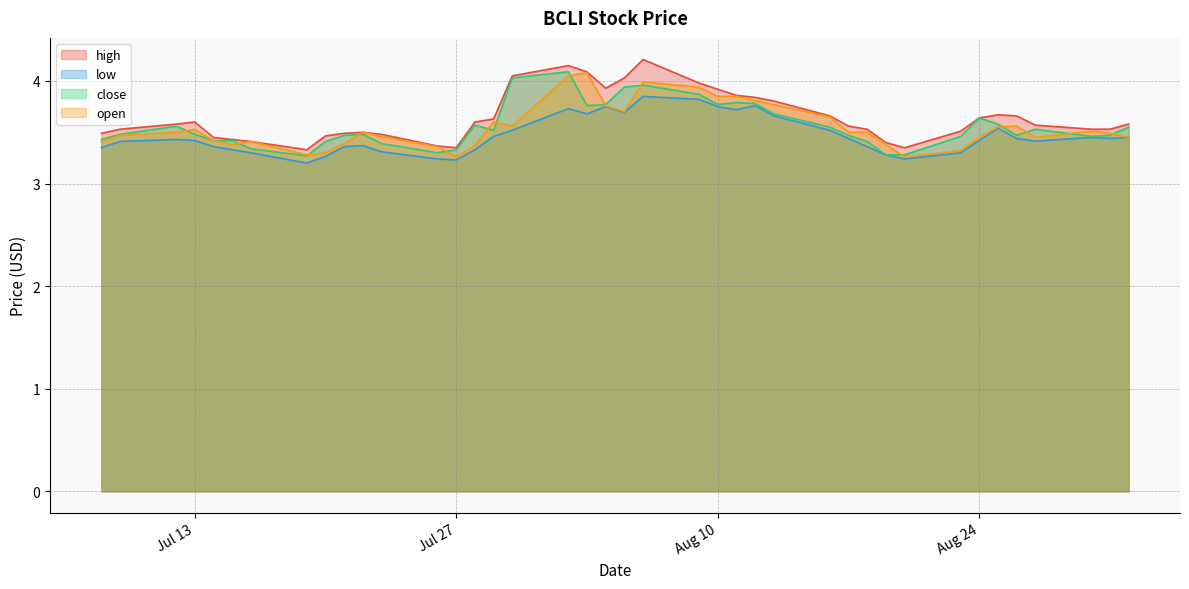

Where is close nearest to the value 3?

2021-07-19